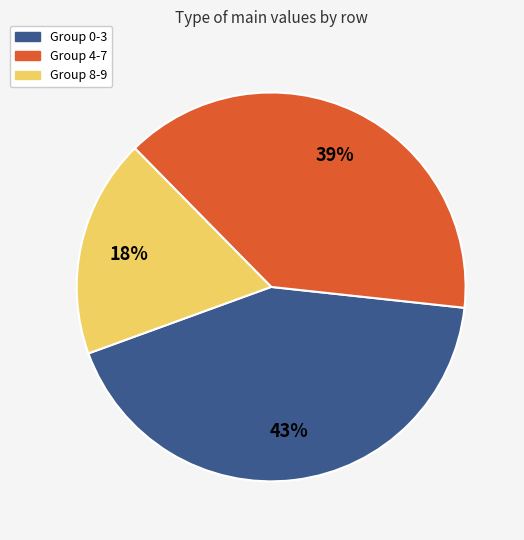

Is there a majority slice in this chart?

No